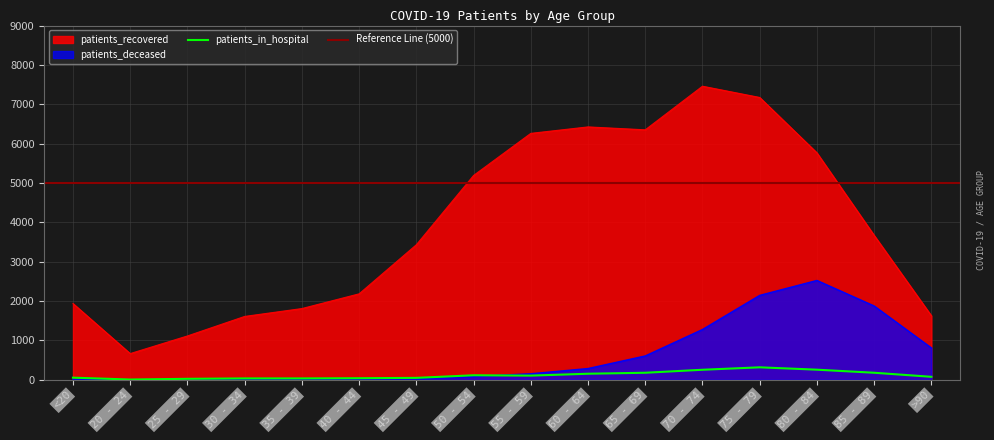

What is the total value across all series at 20 - 24?

676